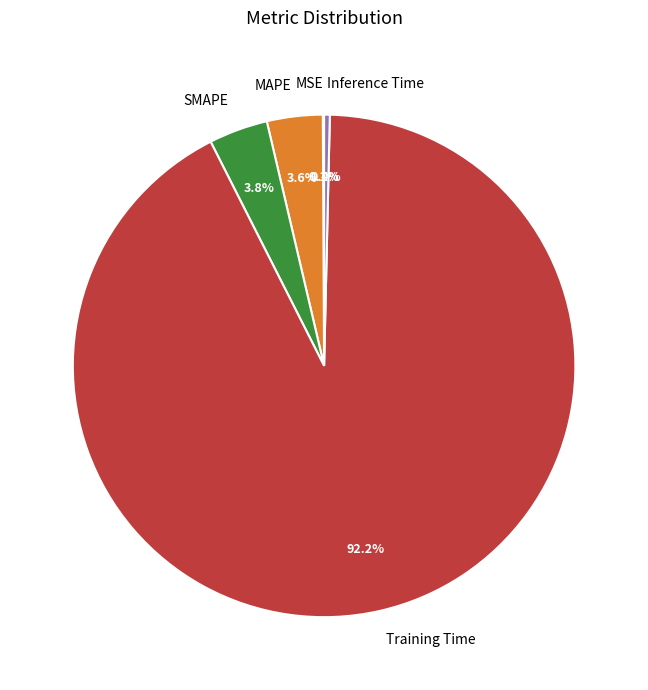

Which category has the biggest portion of the pie?

Training Time